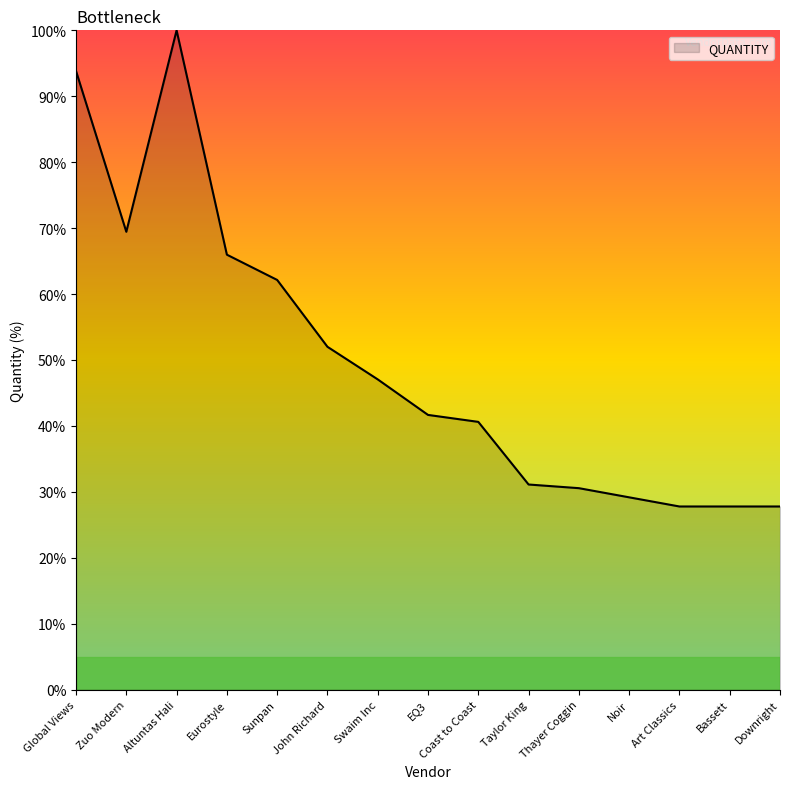

What value does the data have at Global Views?

93.8